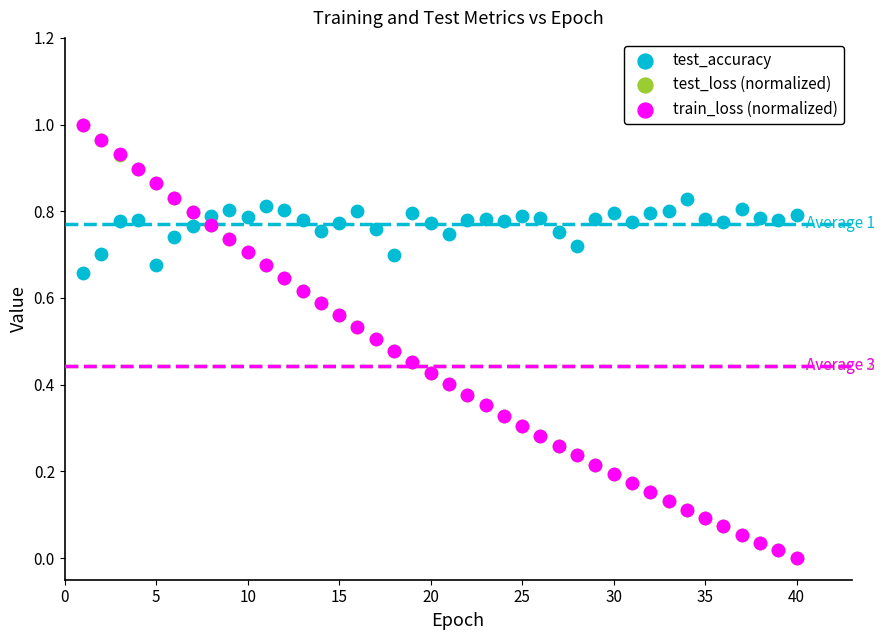

What are all the series names shown in the legend?

test_accuracy, test_loss (normalized), train_loss (normalized)